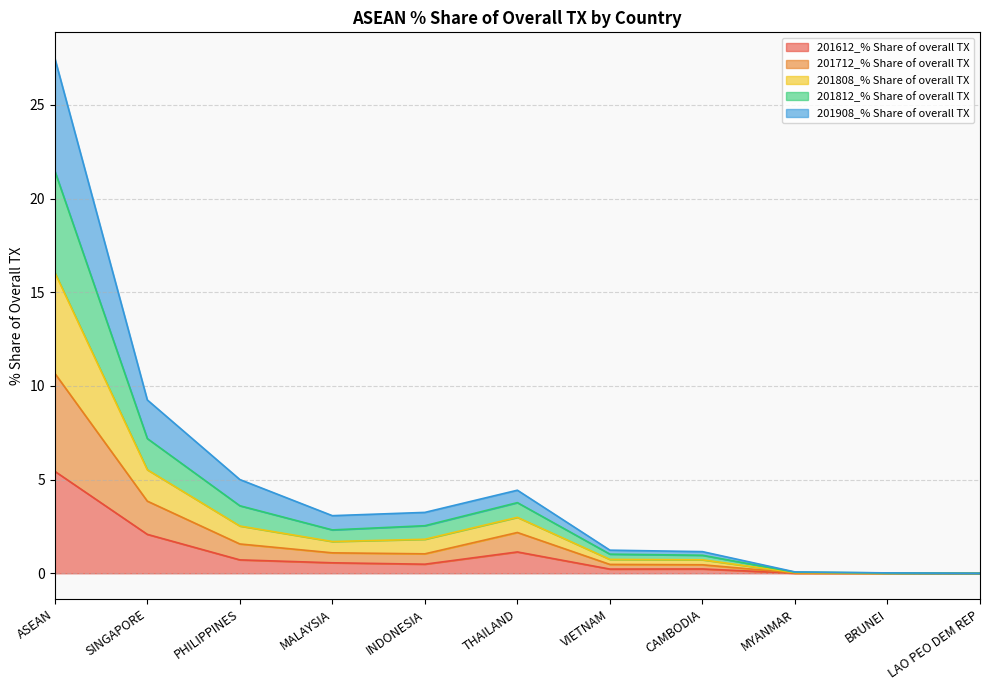

True or false: 201612_% Share of overall TX has more than 0 interior local peaks.

True